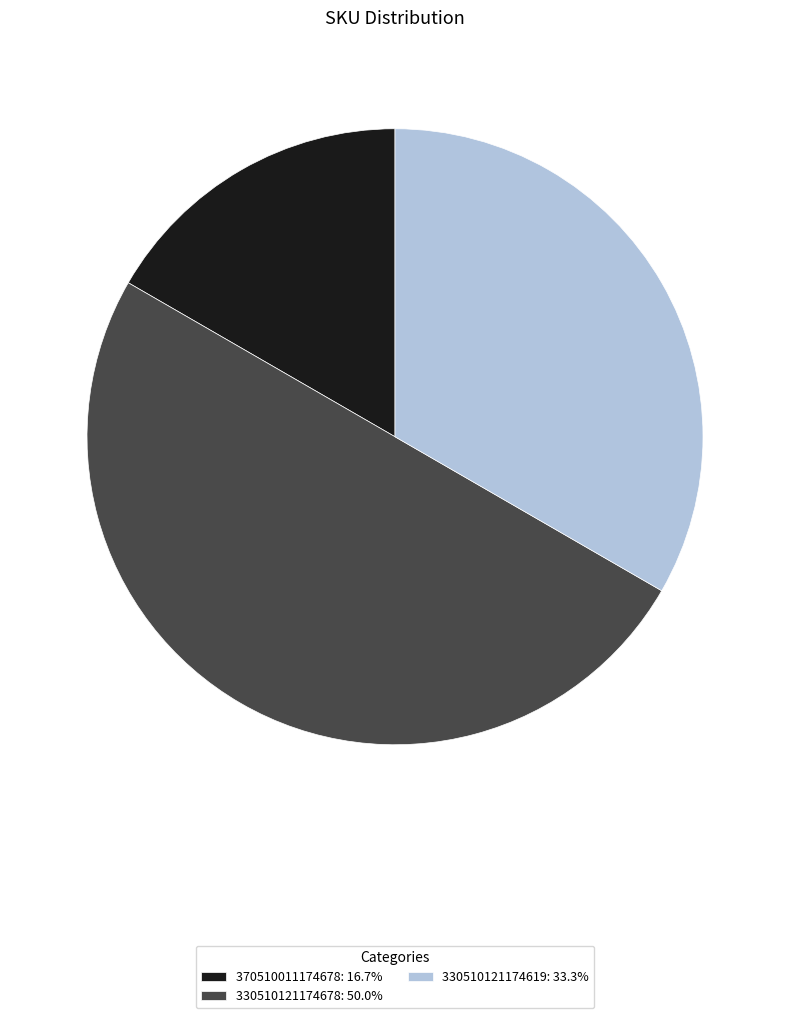

Approximately how many times larger is the value at 370510011174678: 16.7% compared to 330510121174619: 33.3%?

0.5